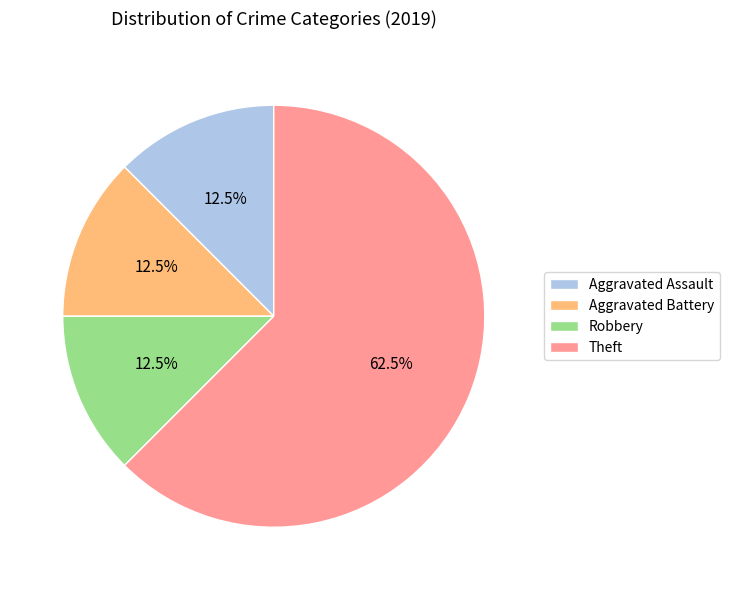

Which category has the biggest portion of the pie?

Theft